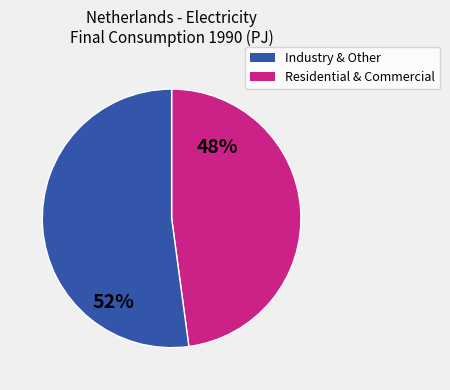

How many segments does this pie chart have?

2